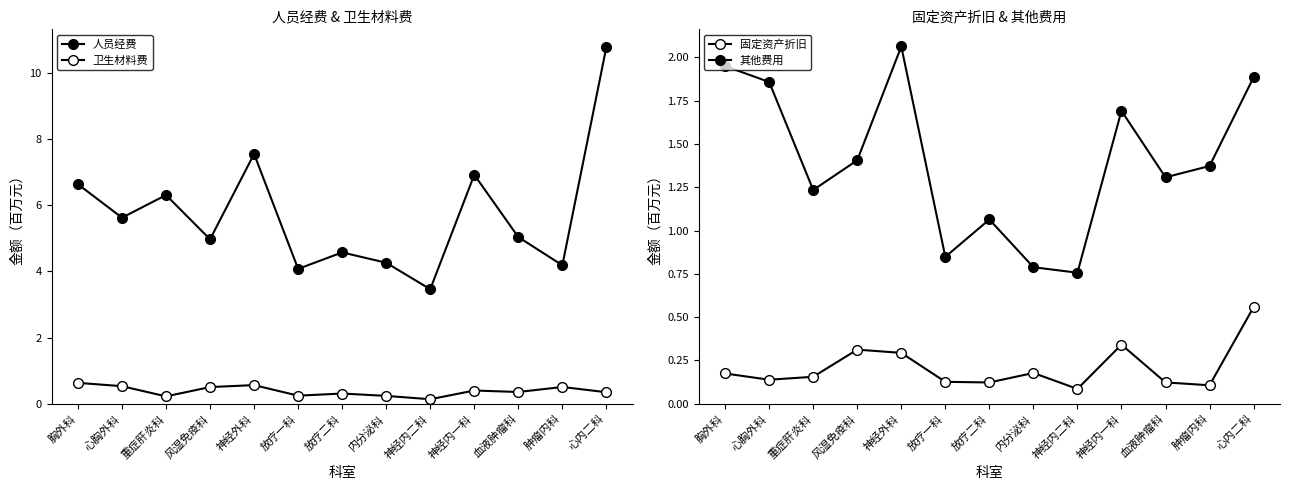

Reading left to right, extract all data points from this chart.

人员经费: 胸外科=6.6	心胸外科=5.6	重症肝炎科=6.3	风湿免疫科=5.0	神经外科=7.5	放疗一科=4.1	放疗二科=4.6	内分泌科=4.3	神经内二科=3.5	神经内一科=6.9	血液肿瘤科=5.0	肿瘤内科=4.2	心内二科=10.8
卫生材料费: 胸外科=0.6	心胸外科=0.5	重症肝炎科=0.2	风湿免疫科=0.5	神经外科=0.6	放疗一科=0.2	放疗二科=0.3	内分泌科=0.2	神经内二科=0.1	神经内一科=0.4	血液肿瘤科=0.4	肿瘤内科=0.5	心内二科=0.3
固定资产折旧: 胸外科=0.2	心胸外科=0.1	重症肝炎科=0.2	风湿免疫科=0.3	神经外科=0.3	放疗一科=0.1	放疗二科=0.1	内分泌科=0.2	神经内二科=0.1	神经内一科=0.3	血液肿瘤科=0.1	肿瘤内科=0.1	心内二科=0.6
其他费用: 胸外科=1.9	心胸外科=1.9	重症肝炎科=1.2	风湿免疫科=1.4	神经外科=2.1	放疗一科=0.8	放疗二科=1.1	内分泌科=0.8	神经内二科=0.8	神经内一科=1.7	血液肿瘤科=1.3	肿瘤内科=1.4	心内二科=1.9